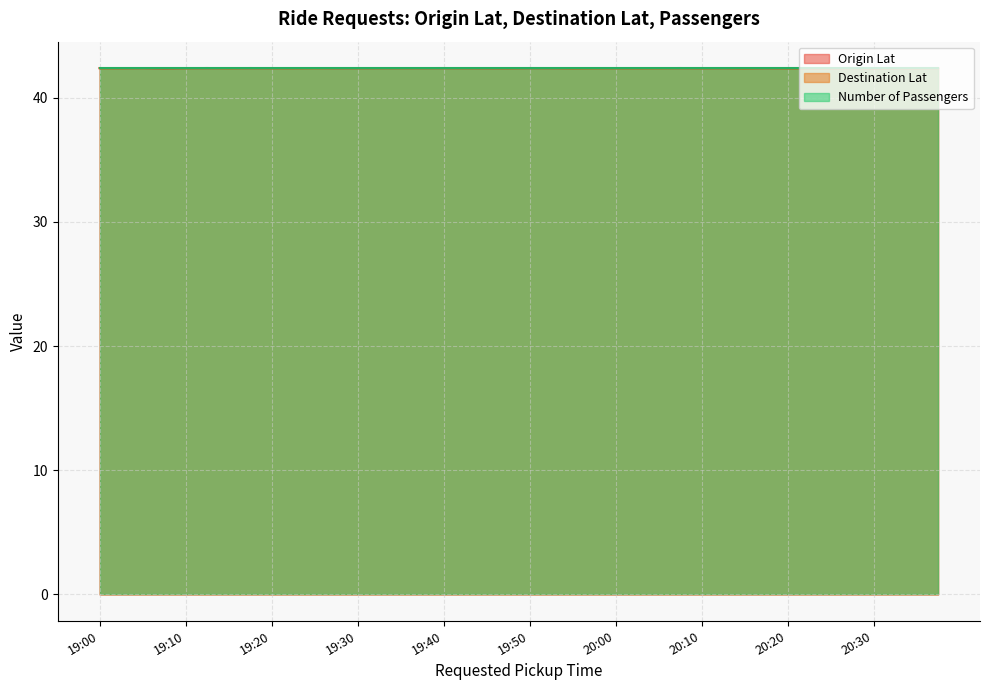

What is the lowest value of the Destination Lat series?

42.4